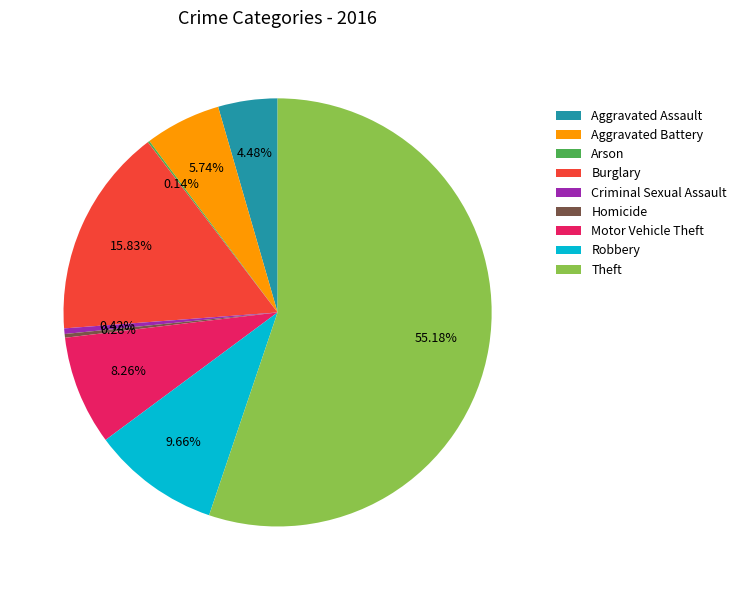

What is the ratio of the value at Aggravated Assault to the value at Aggravated Battery?

0.8